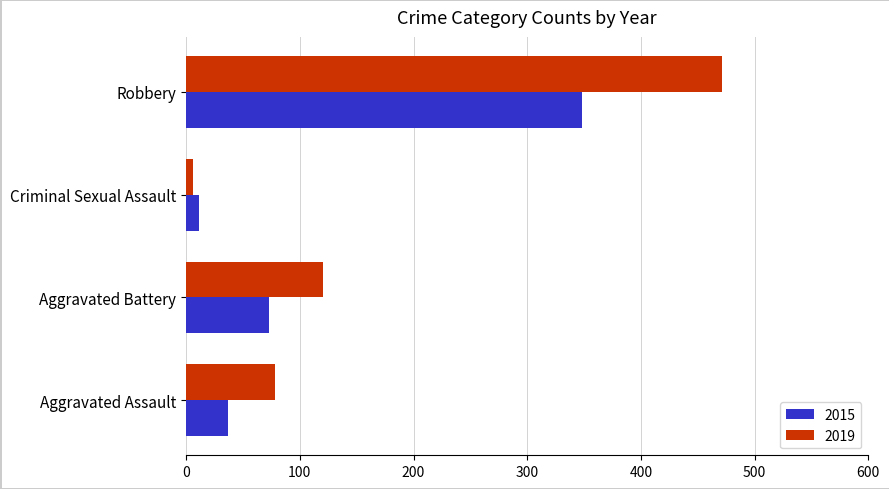

What value does the 2015 series have at Aggravated Assault?

37